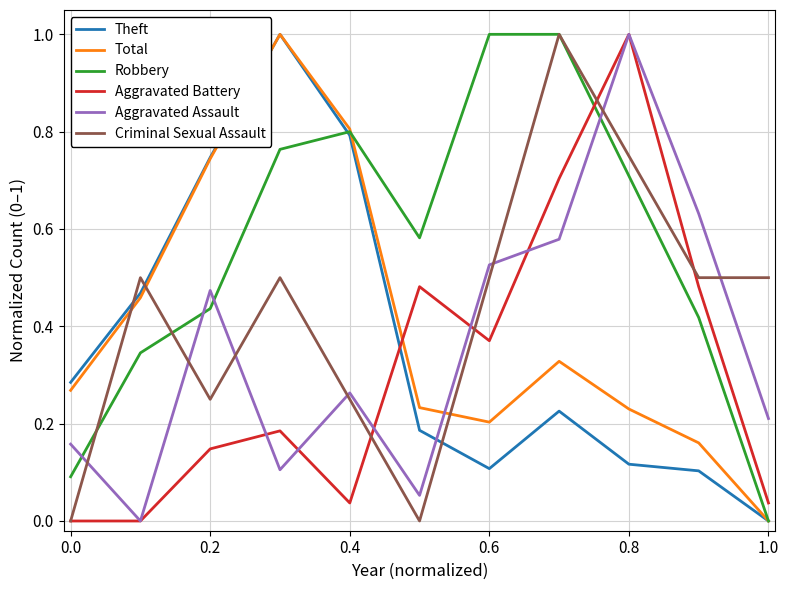

Which series has the largest total across all categories?

Robbery